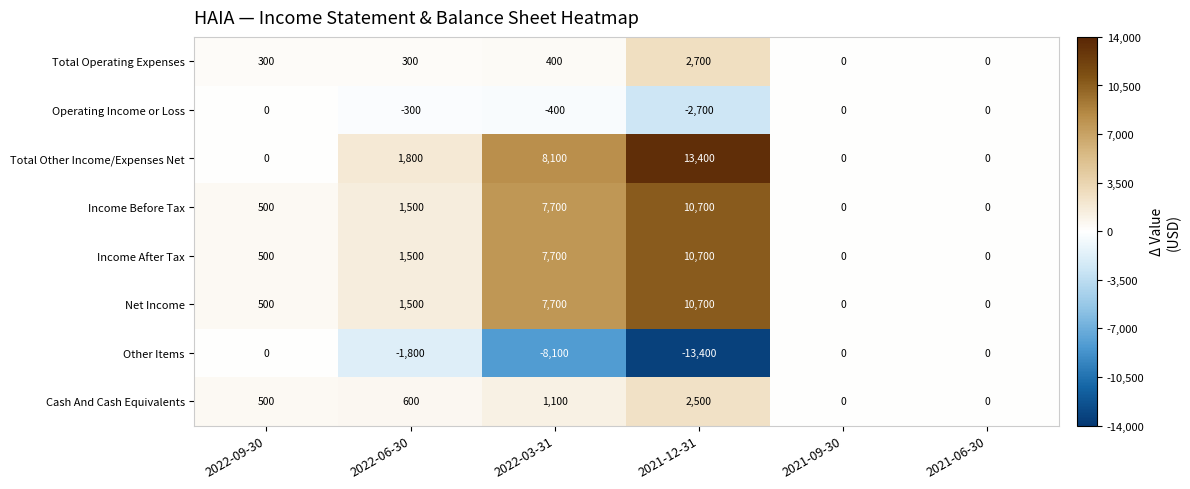

The value of Total Other Income/Expenses Net at 2022-06-30 is 3076. True or false?

False